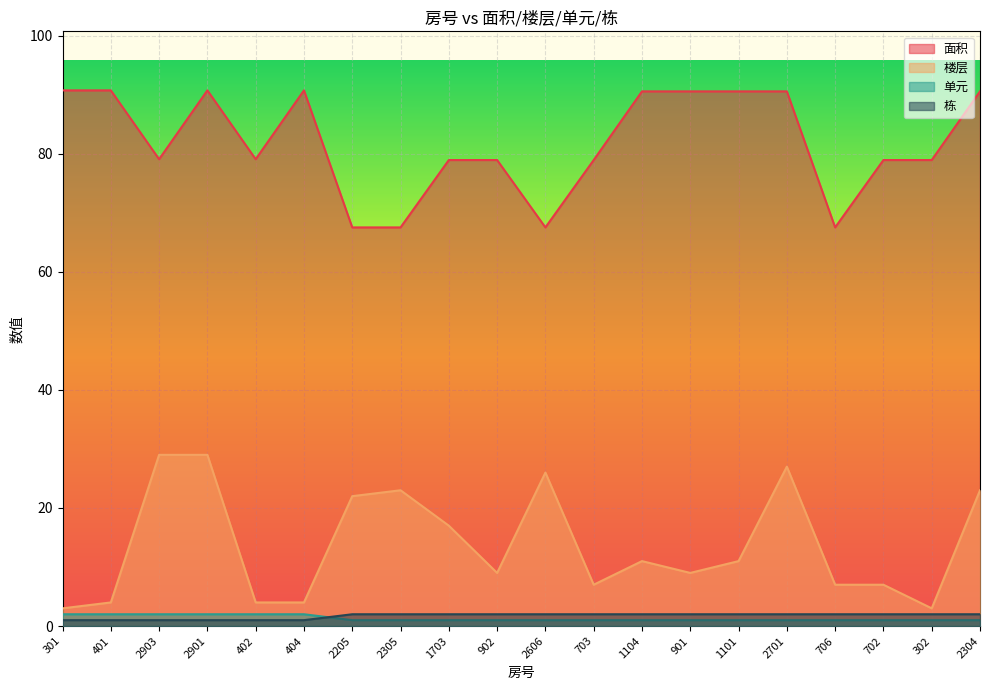

How many lines are shown in the chart?

4